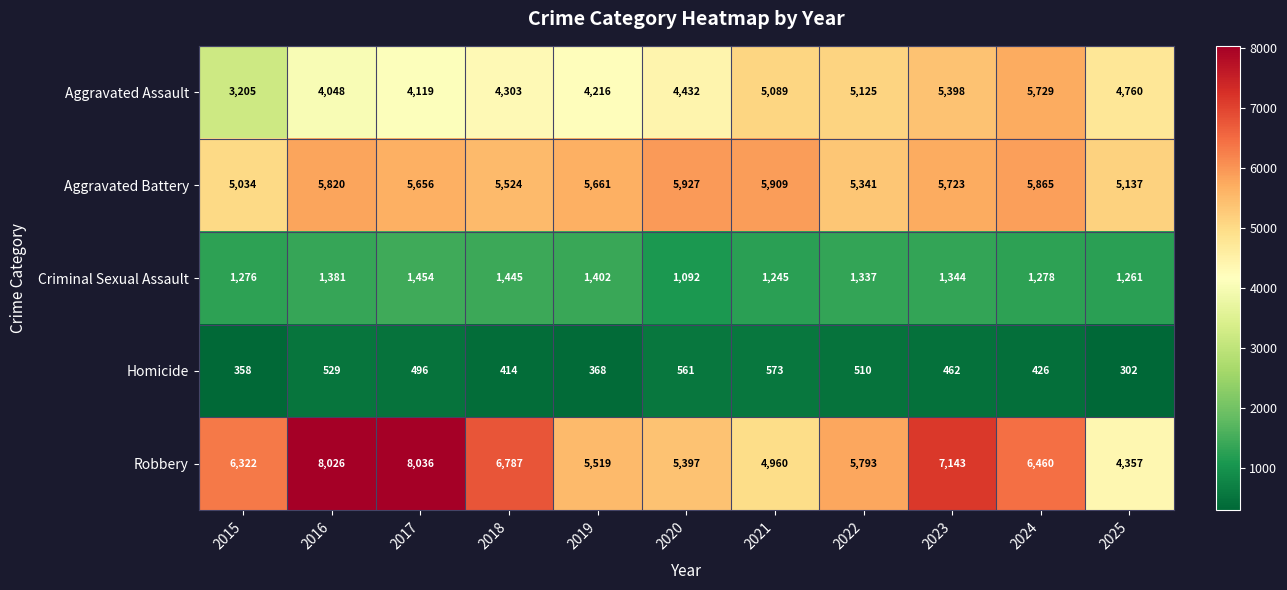

What is the sum of all Aggravated Assault values?

50424